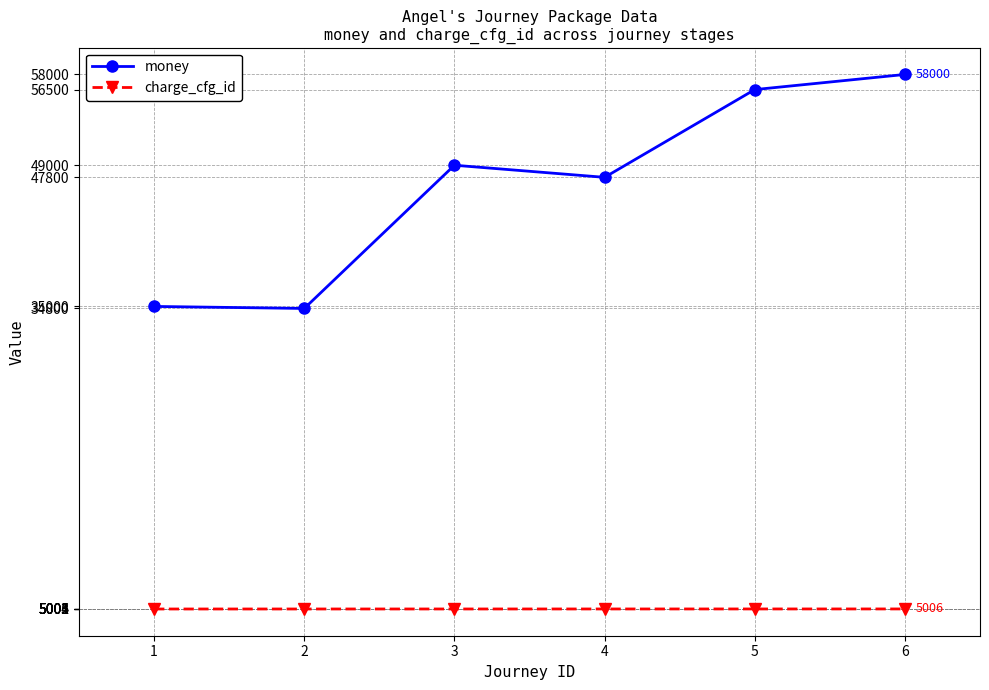

True or false: charge_cfg_id and money cross at least once.

False